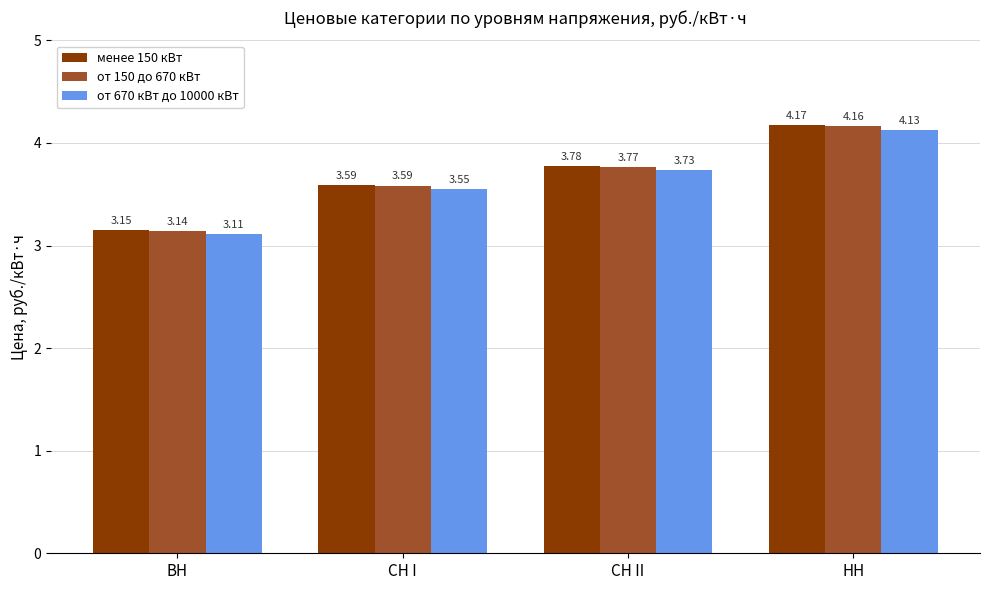

The value of от 670 кВт до 10000 кВт at СН I is 5.8. True or false?

False